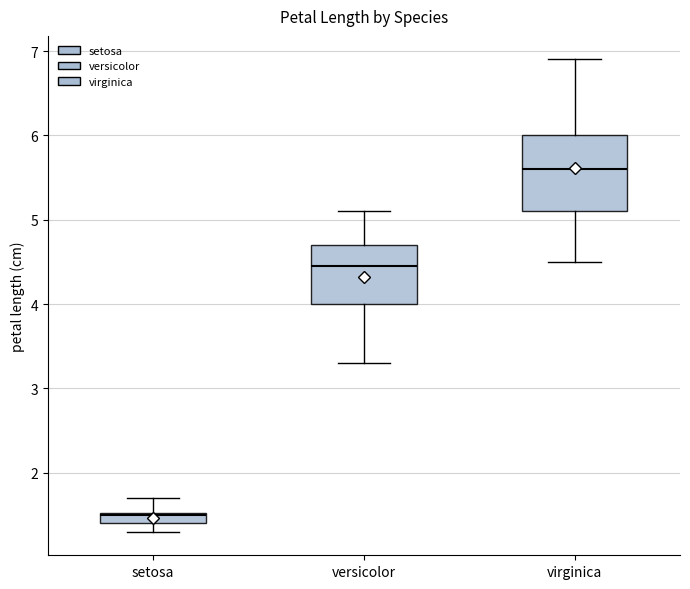

Where is the lower edge of the box for setosa on the y-axis? The values are not printed on the chart, so give them approximately, as read against the axis.

1.4